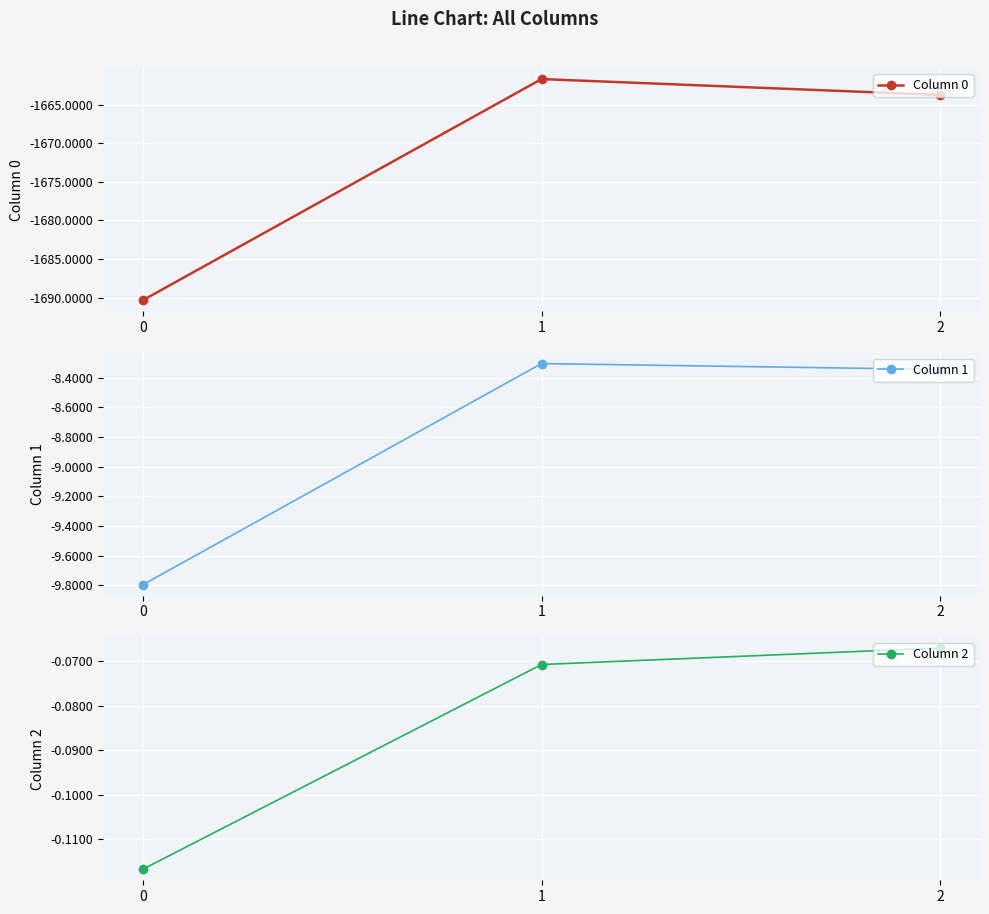

Reading left to right, transcribe all the data shown in this chart.

Column 0: -1690.3	-1661.7	-1663.8
Column 1: -9.8	-8.3	-8.3
Column 2: -0.1	-0.1	-0.1